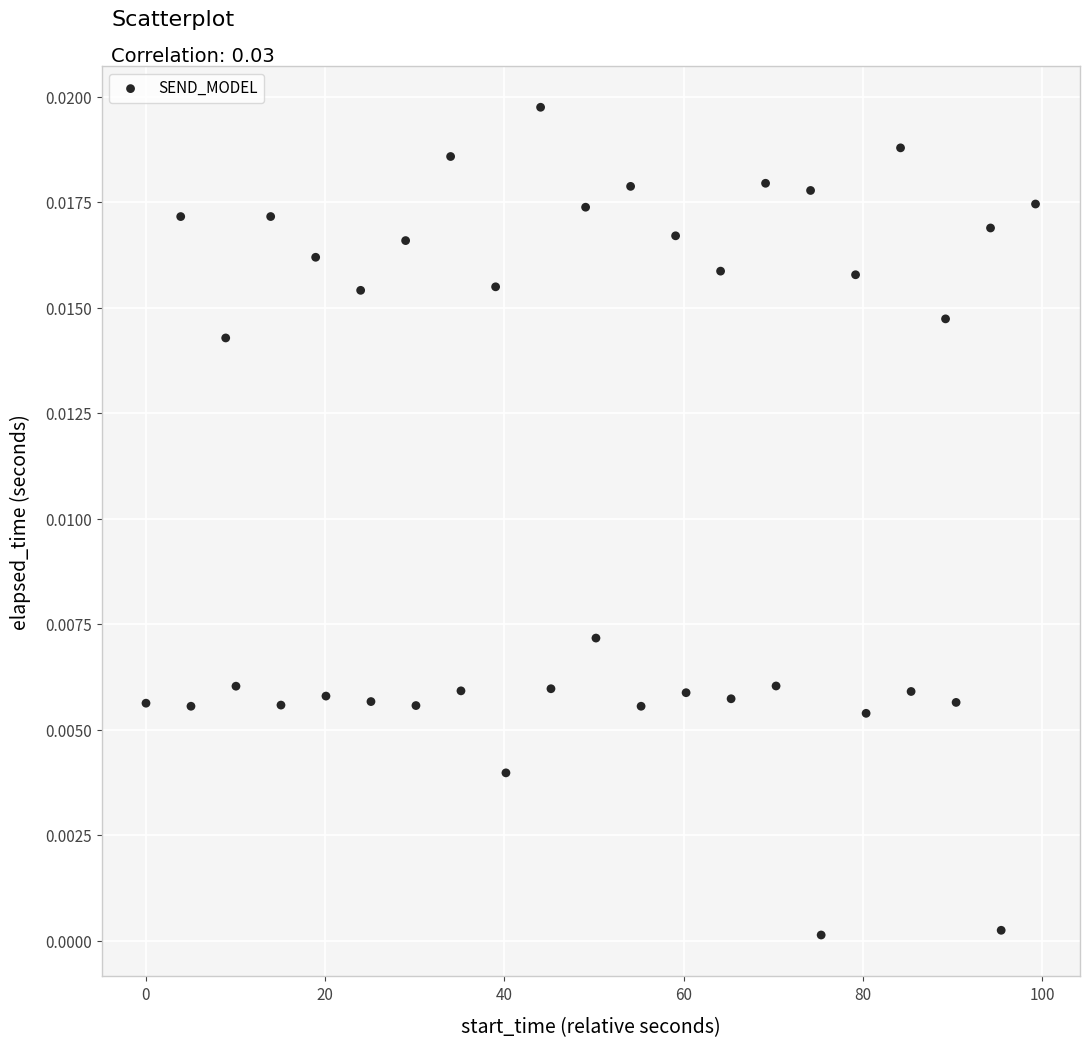

What is the range of X values (max minus min)?

99.3